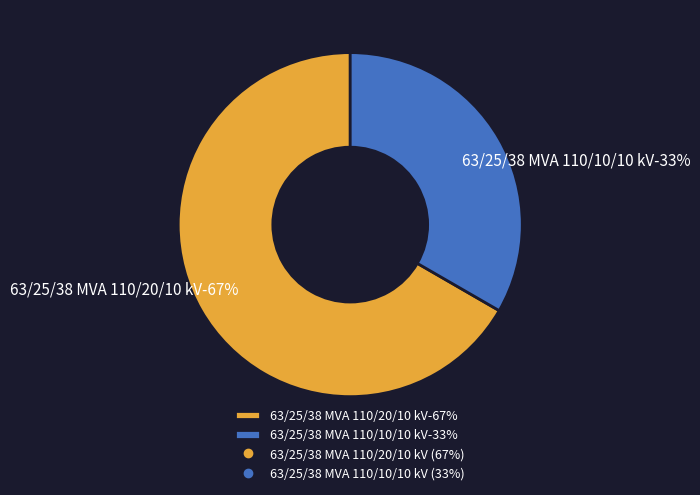

To the nearest percent, what percentage of the pie is 63/25/38 MVA 110/20/10 kV?

67%